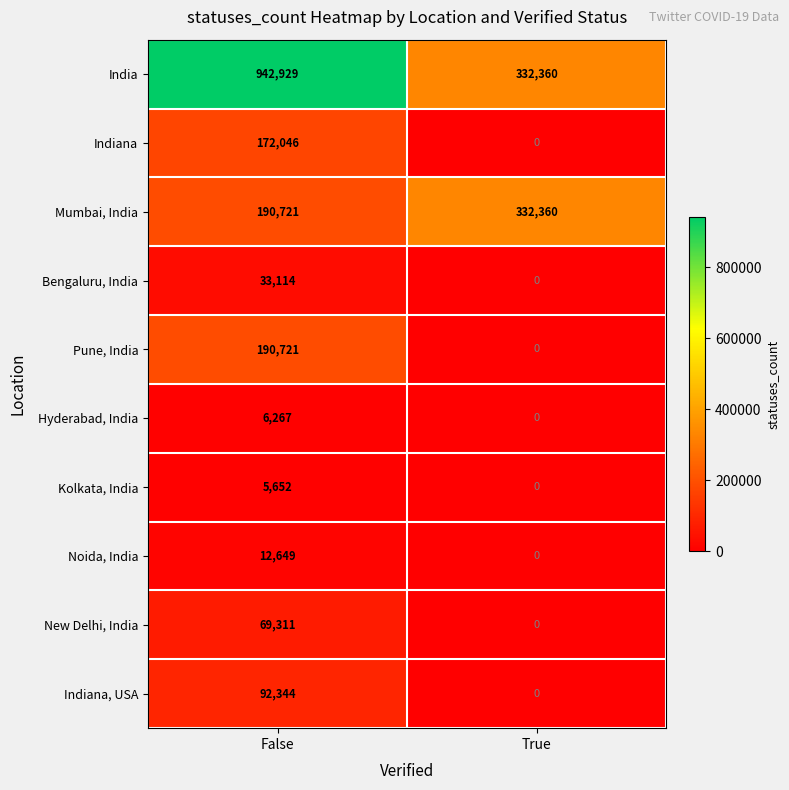

Rank the categories by Indiana value from lowest to highest.

True, False